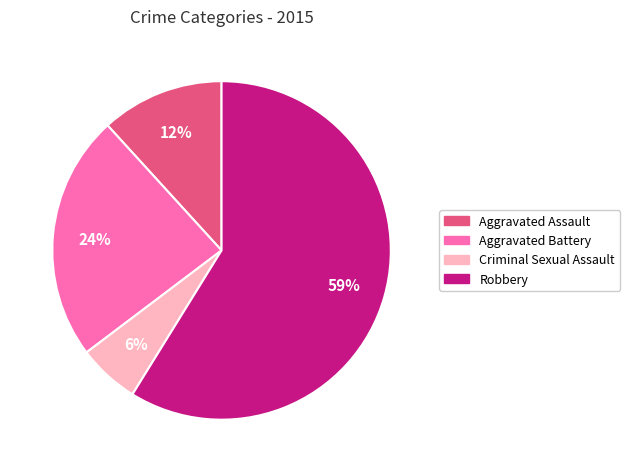

To the nearest percent, what portion does Criminal Sexual Assault represent?

6%